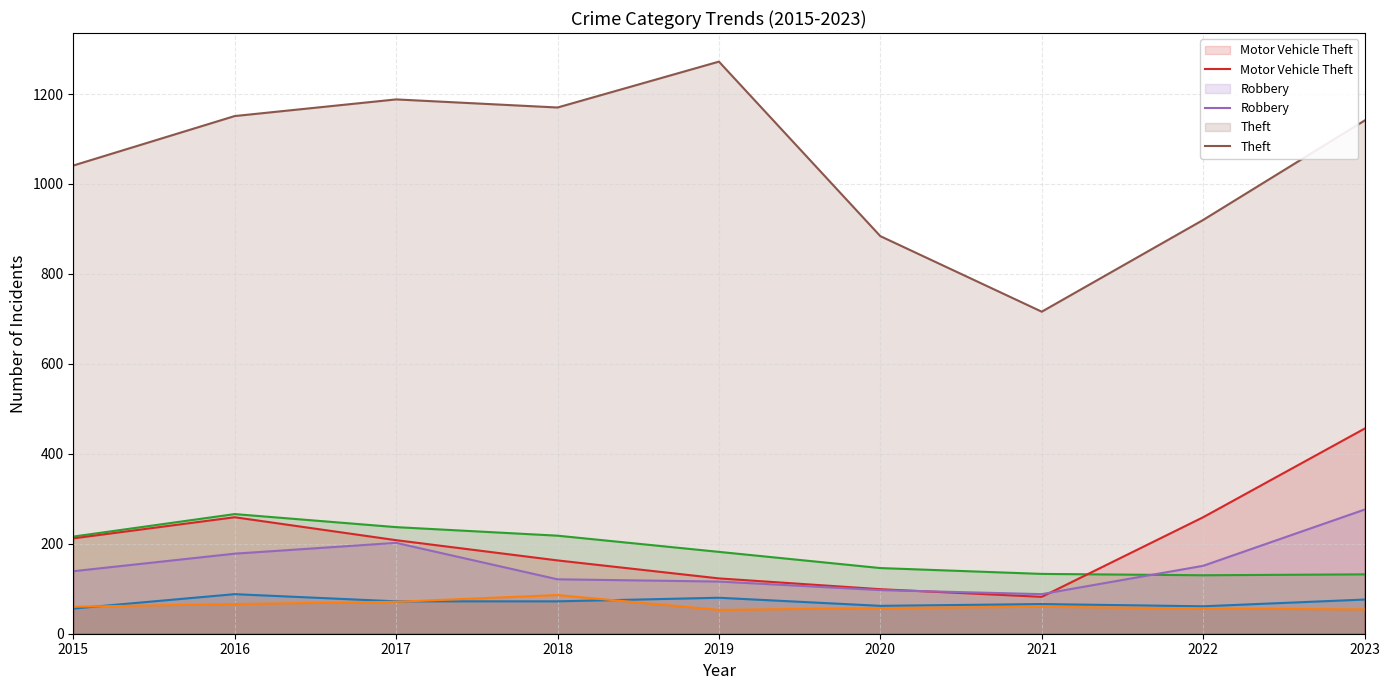

True or false: Burglary and Aggravated Battery cross at least once.

False